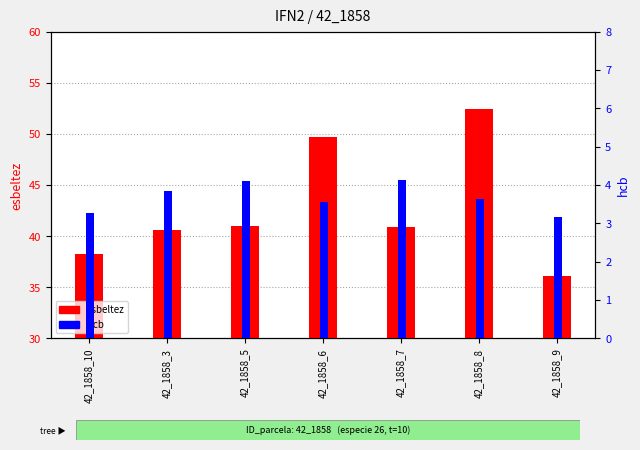

What is the difference between the maximum and minimum values in the esbeltez series?

16.3